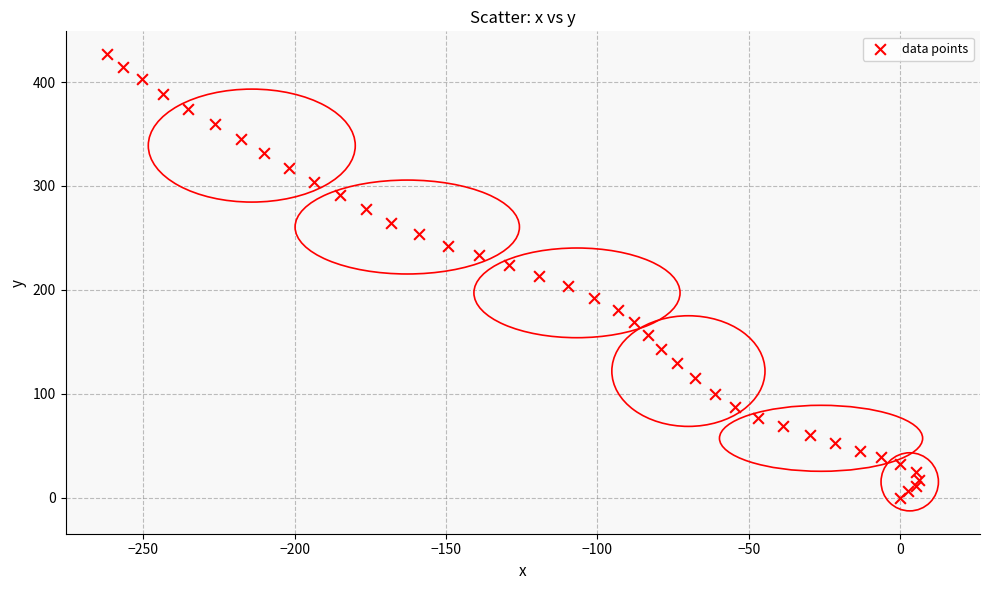

What is the range of Y values (max minus min)?

426.8